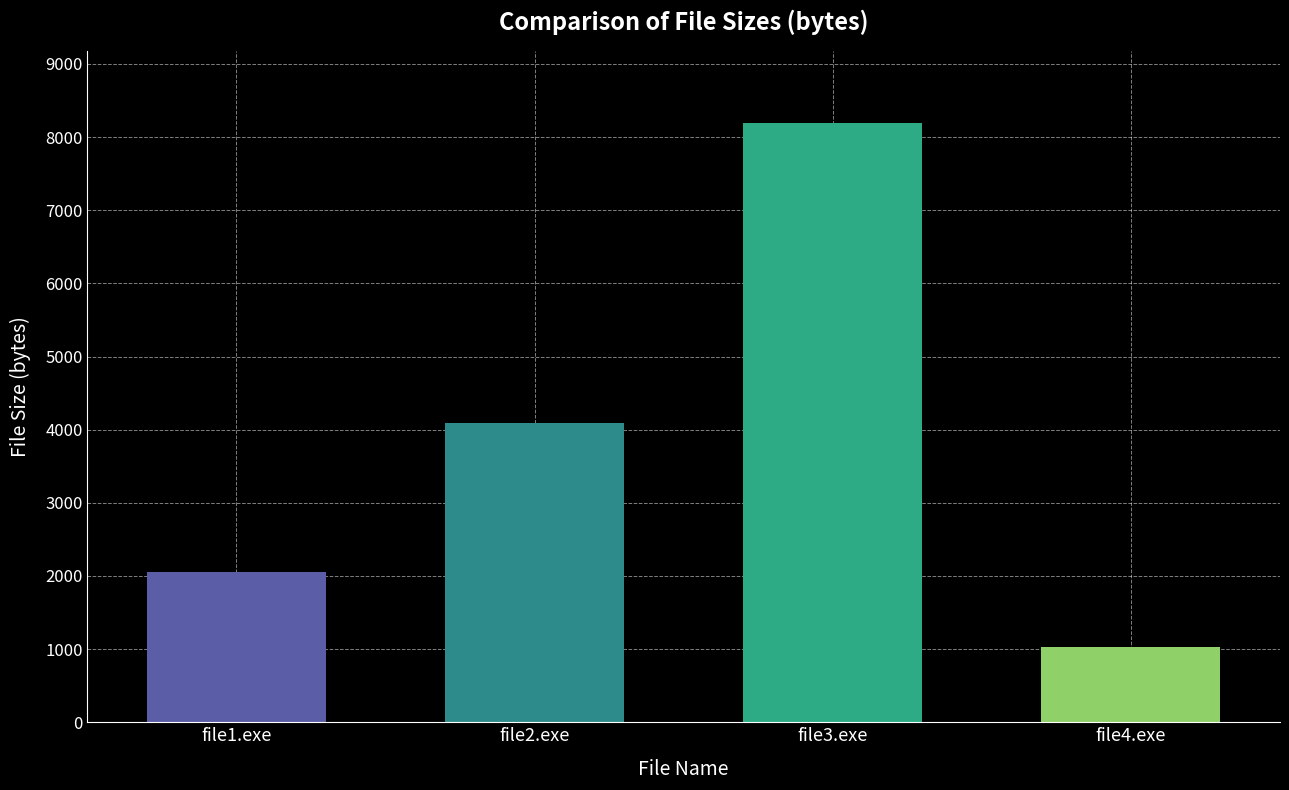

Rank the categories by value from lowest to highest.

file4.exe, file1.exe, file2.exe, file3.exe